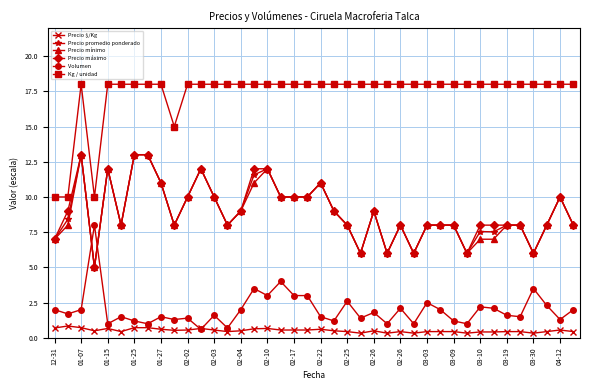

What is the difference between the maximum and second lowest values in the Volumen series?

7.3